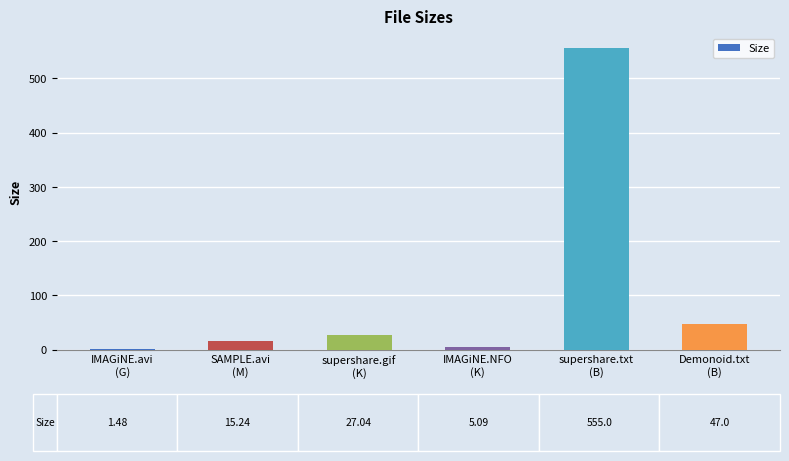

What is the sum of all values?

650.9